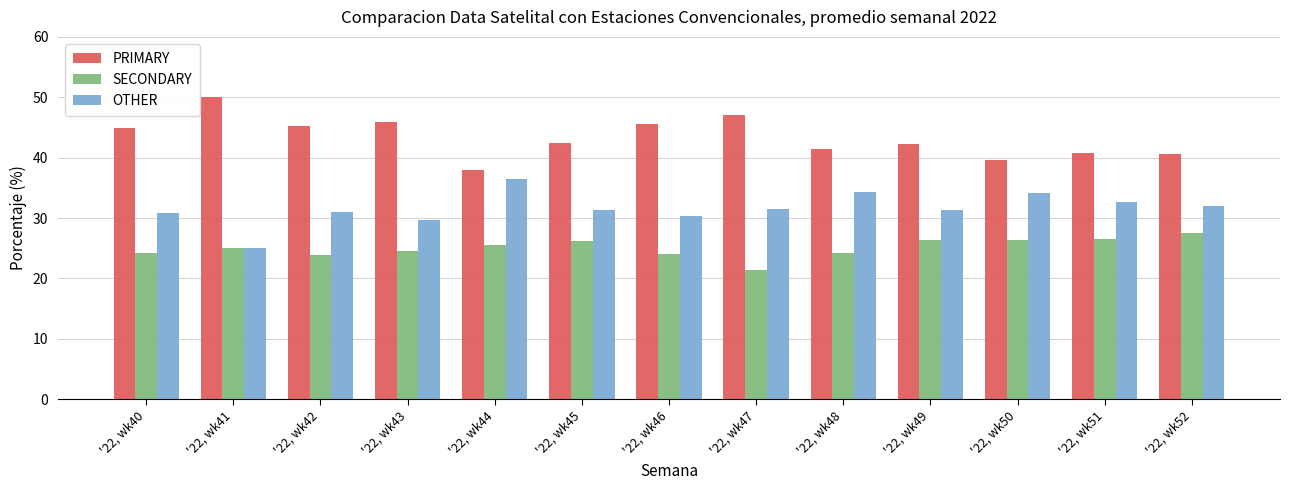

What is the difference between the second highest and second lowest values in the SECONDARY series?

2.7